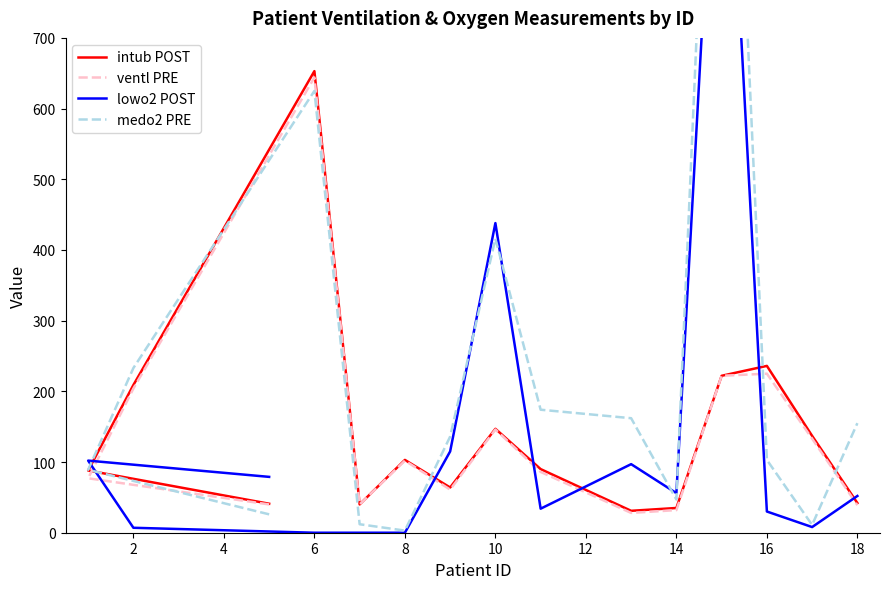

Rank the series at 18 from lowest to highest value.

ventl PRE, intub POST, lowo2 POST, medo2 PRE